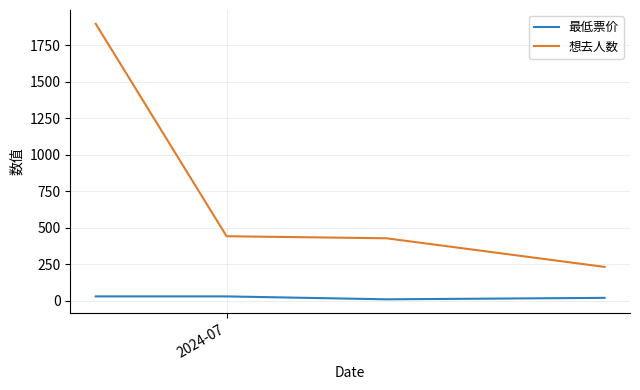

True or false: 想去人数 and 最低票价 cross at least once.

False